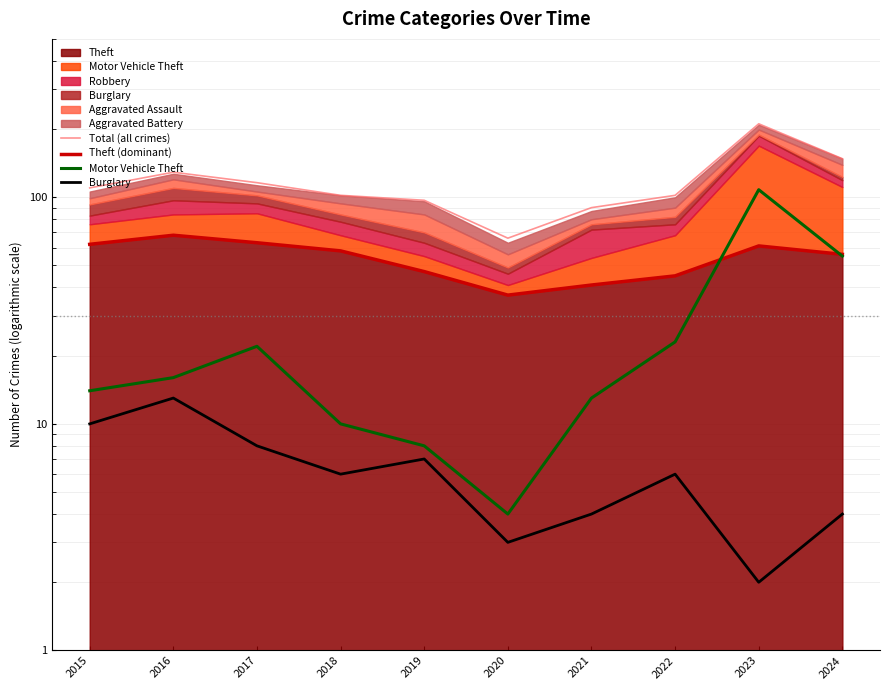

What is the sum of the Theft (dominant) values at 2023 and 2016?

129